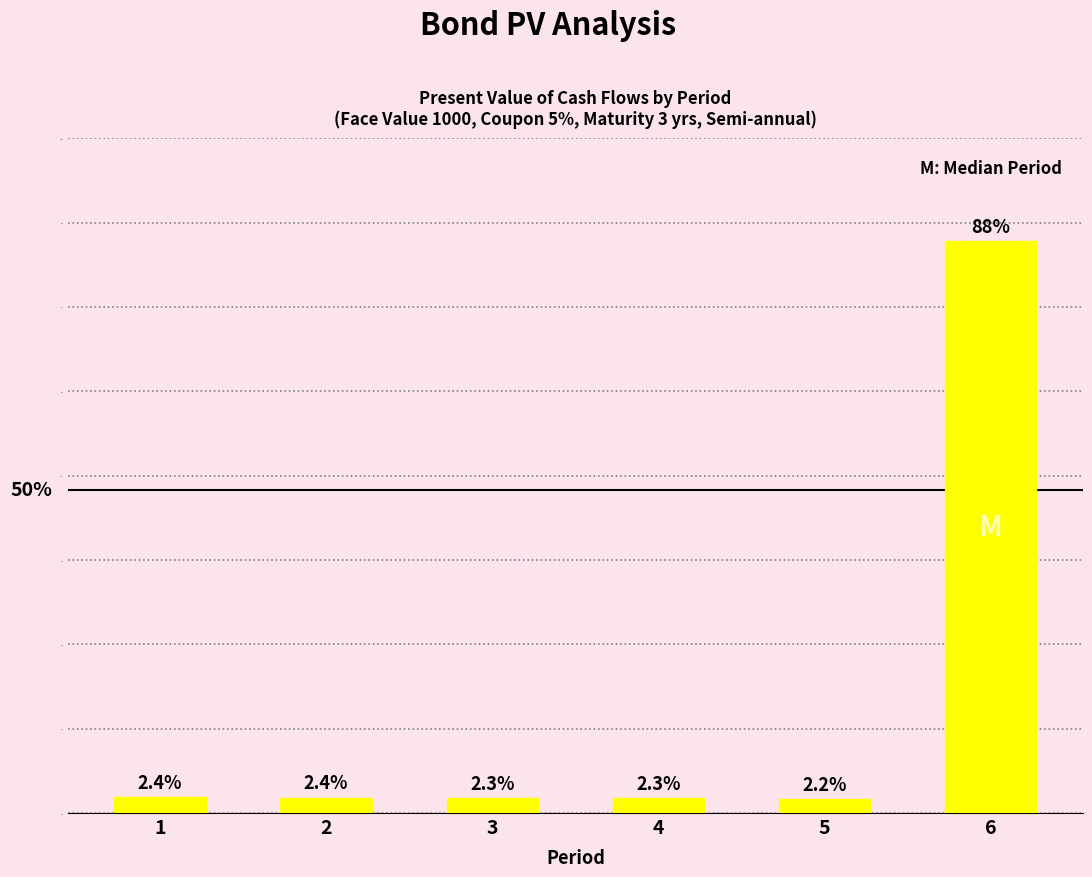

Are the bars horizontal?

No